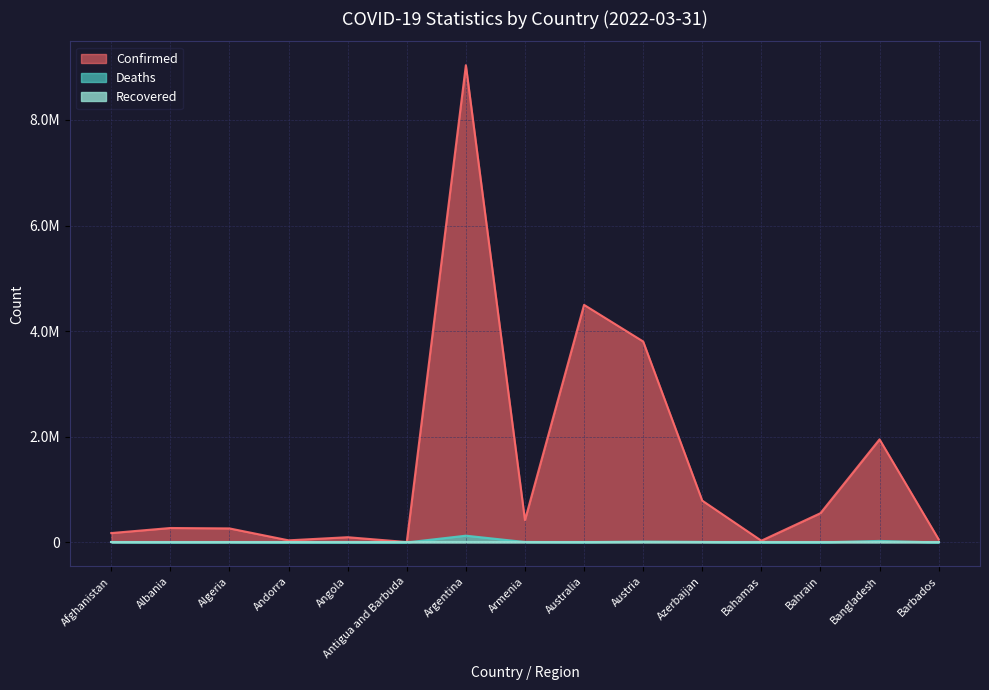

At which label is Deaths closest to 64066?

Bangladesh